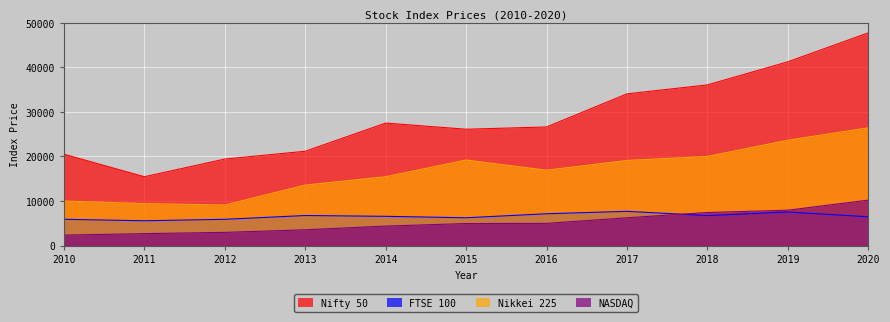

Is the value of Nikkei 225 at 2019 greater than the value of FTSE 100 at 2014?

Yes